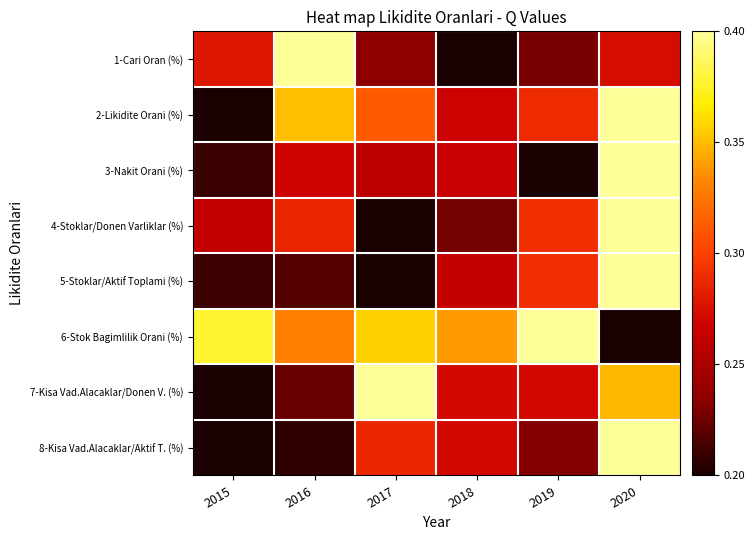

What is the total value across all series at 2016?

3.4